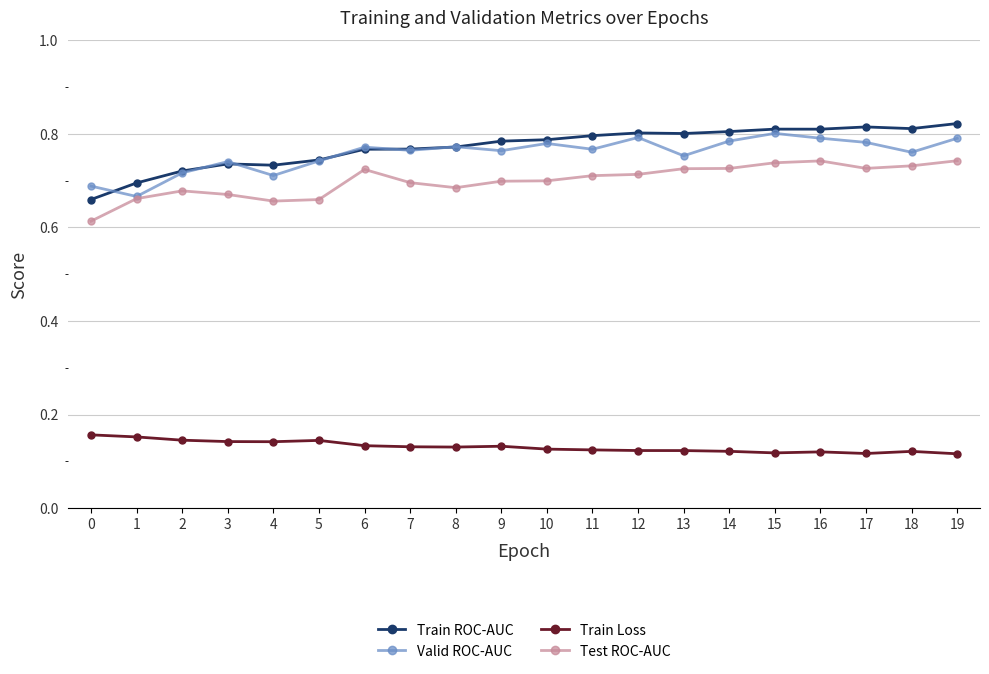

Is it true that Test ROC-AUC equals 0.7 at 12?

True